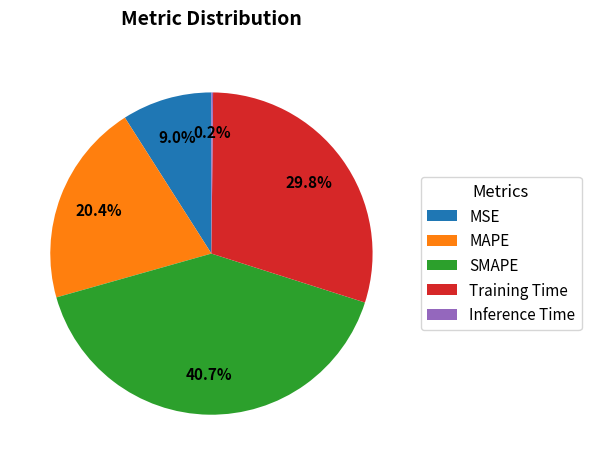

What is the largest slice in the pie chart?

SMAPE